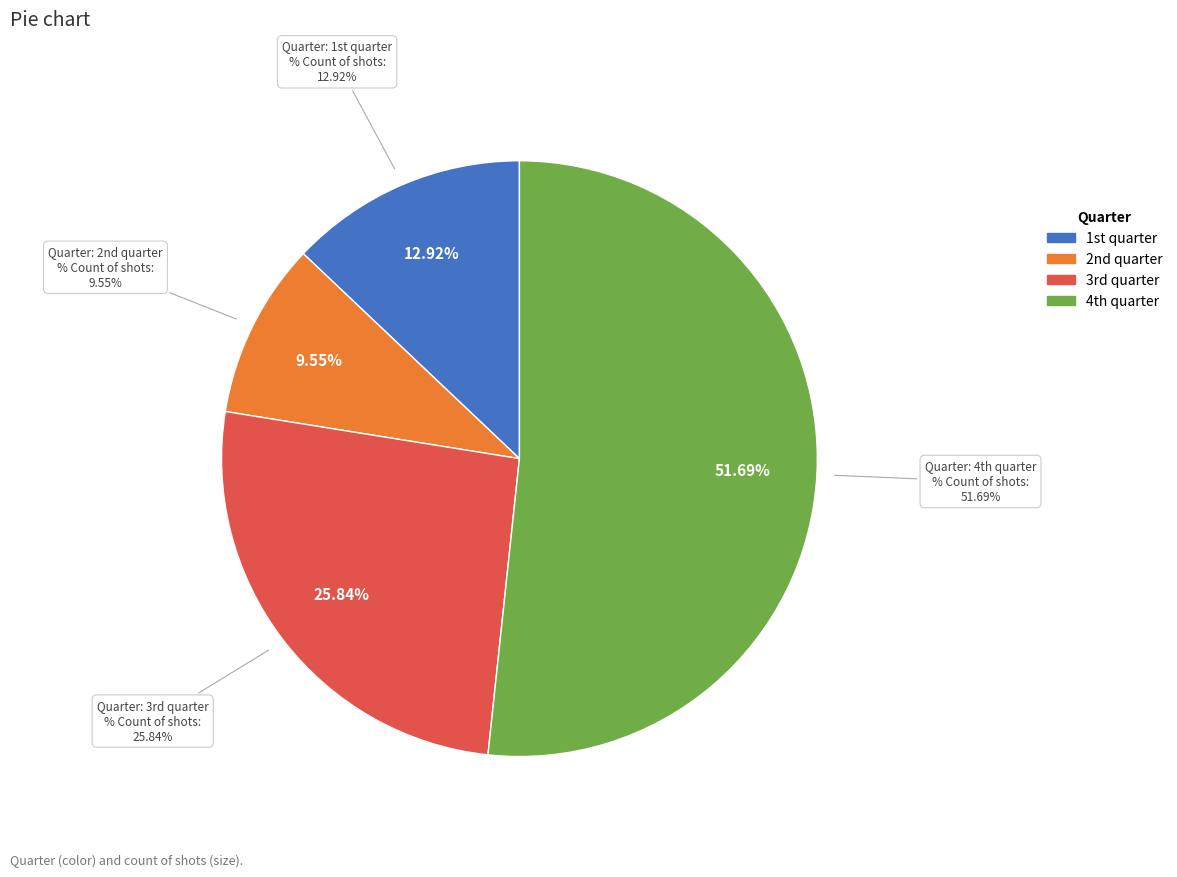

Rank the categories by value from highest to lowest.

4th quarter, 3rd quarter, 1st quarter, 2nd quarter